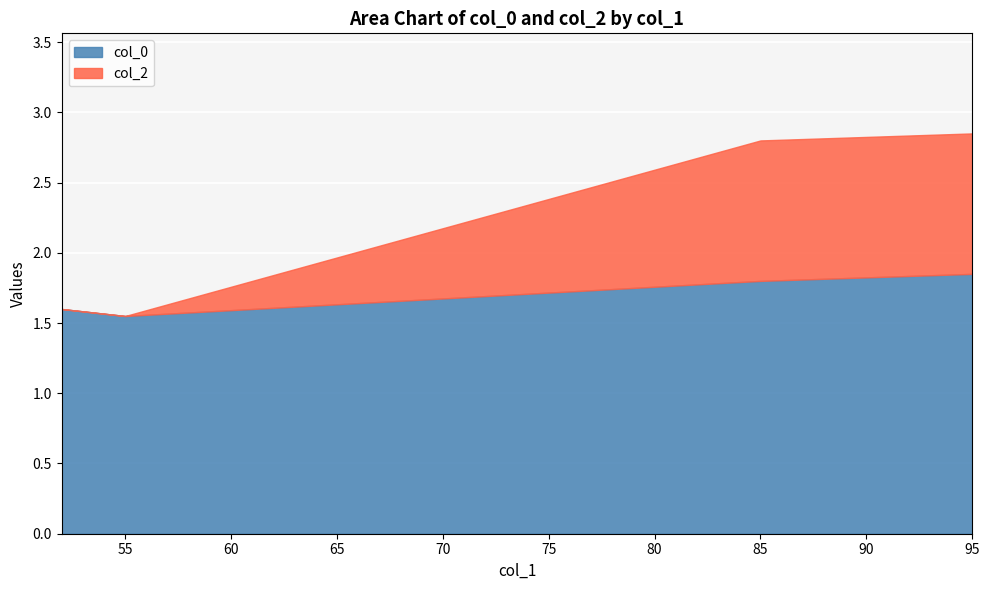

At which label is col_0 closest to 1?

55